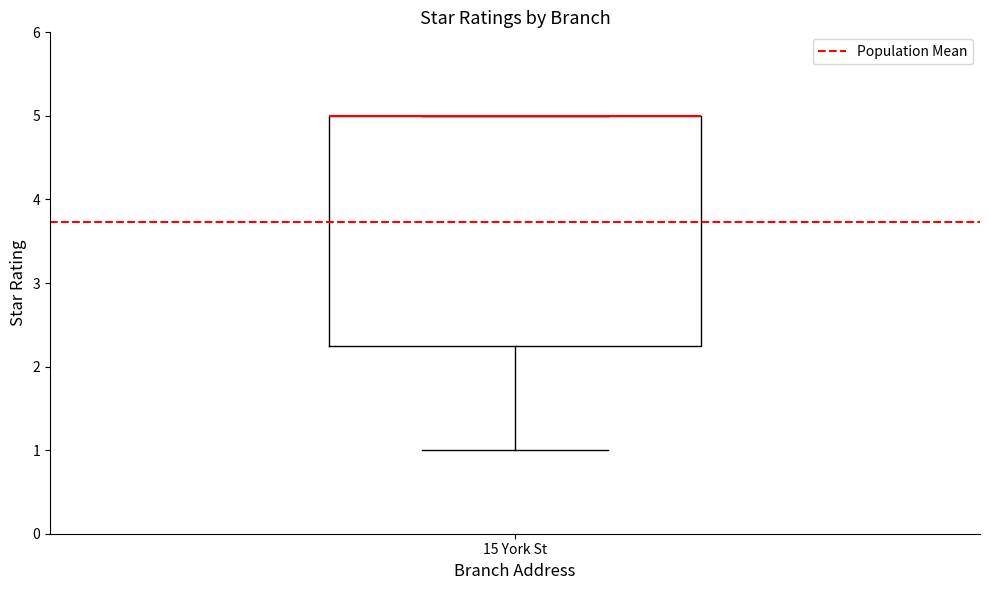

Transcribe this box plot: give where the median line is, the range the box spans, and where the two whiskers end, as read against the y-axis. The values are not printed on the chart, so give them approximately, as read against the axis.

median 5.0 (drawn on the box's upper edge), box 2.3 to 5.0, whiskers 1.0 to 5.0